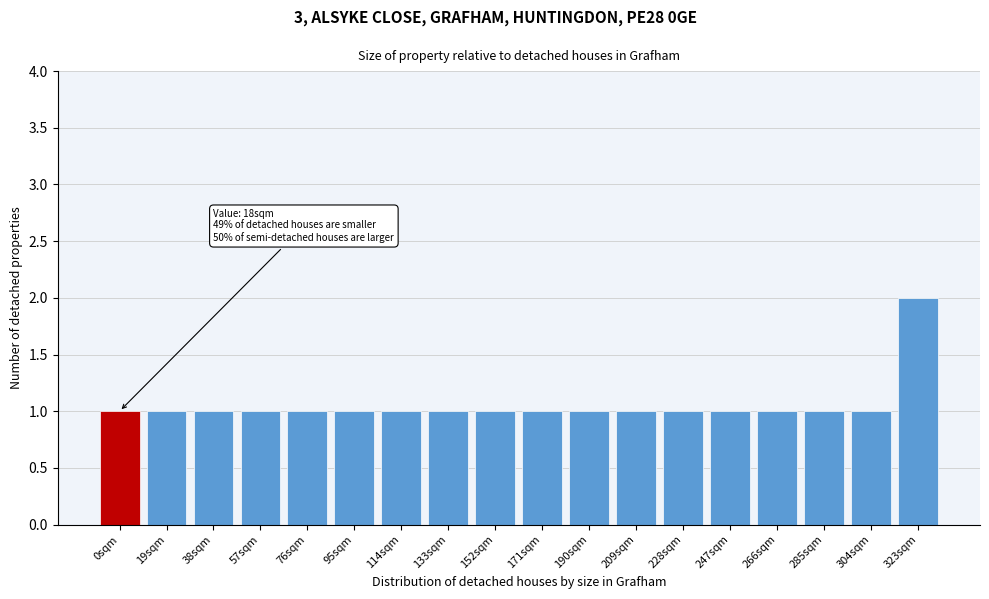

Reading left to right, transcribe all the data shown in this chart.

0sqm=1	19sqm=1	38sqm=1	57sqm=1	76sqm=1	95sqm=1	114sqm=1	133sqm=1	152sqm=1	171sqm=1	190sqm=1	209sqm=1	228sqm=1	247sqm=1	266sqm=1	285sqm=1	304sqm=1	323sqm=2